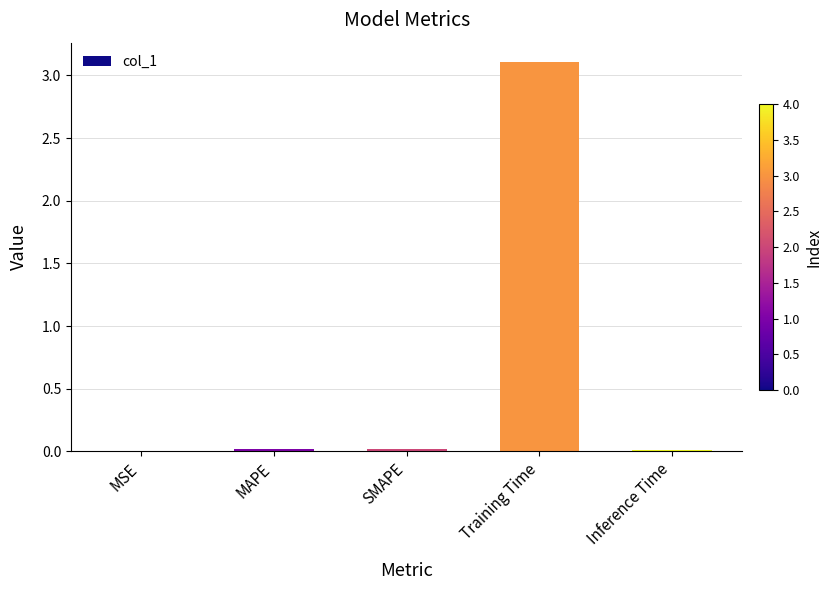

Which label corresponds to the largest value in the chart?

Training Time